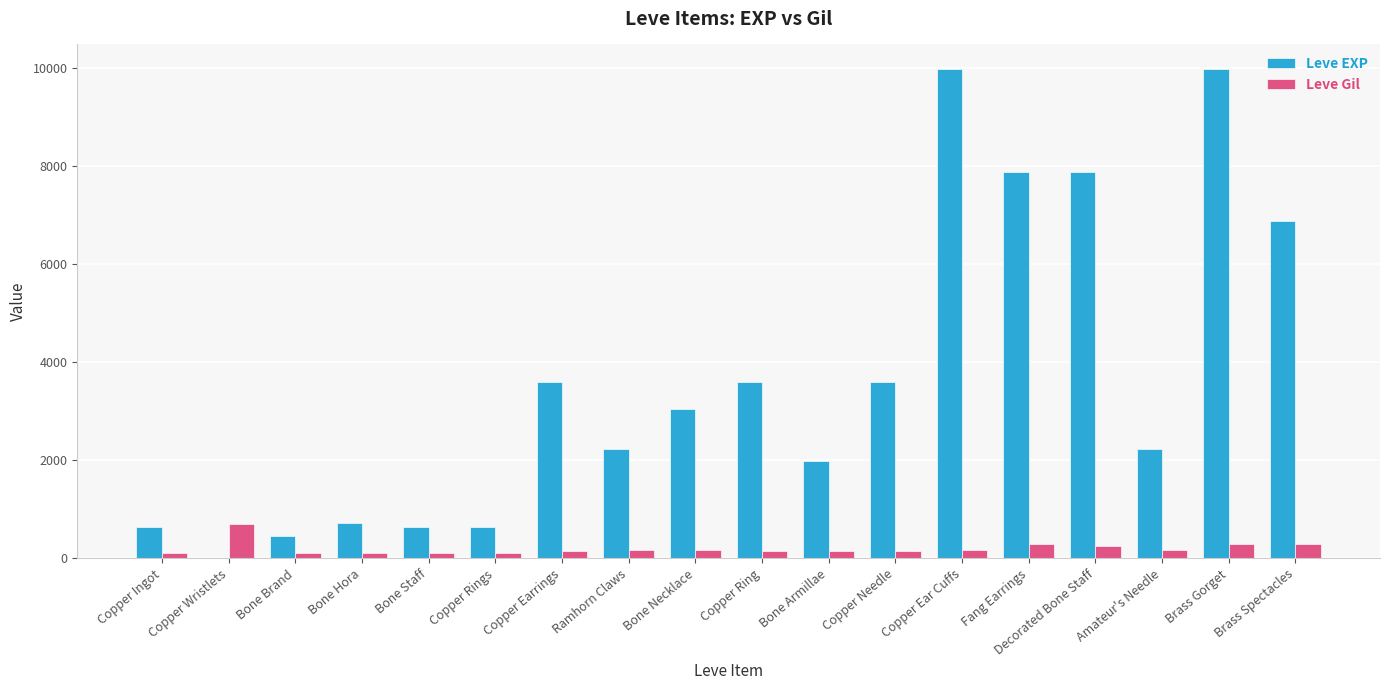

True or false: Leve EXP has a value of 630 at Copper Ingot.

True